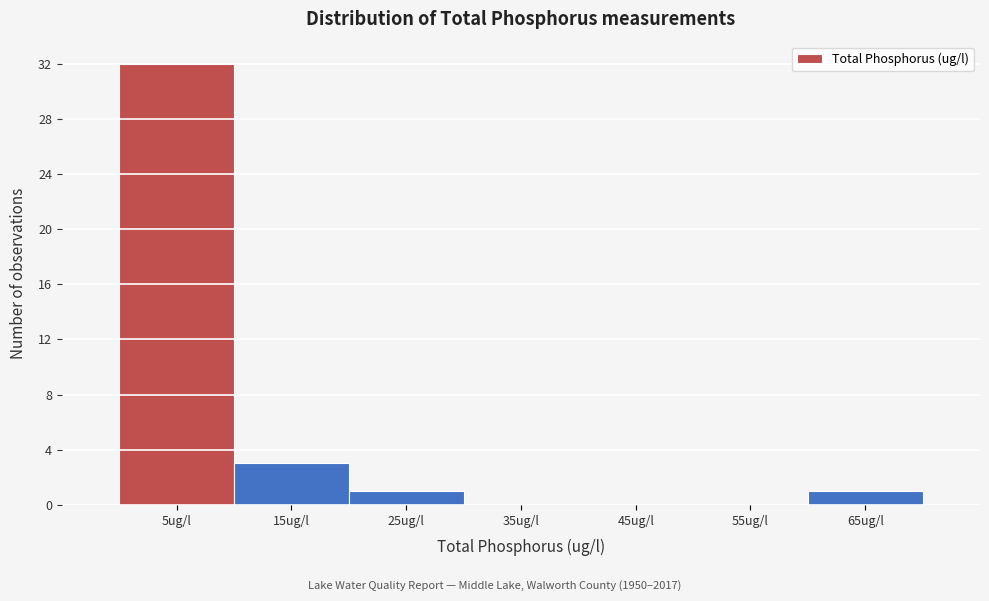

Reading left to right, extract all data points from this chart.

5ug/l=32	15ug/l=3	25ug/l=1	35ug/l=0	45ug/l=0	55ug/l=0	65ug/l=1